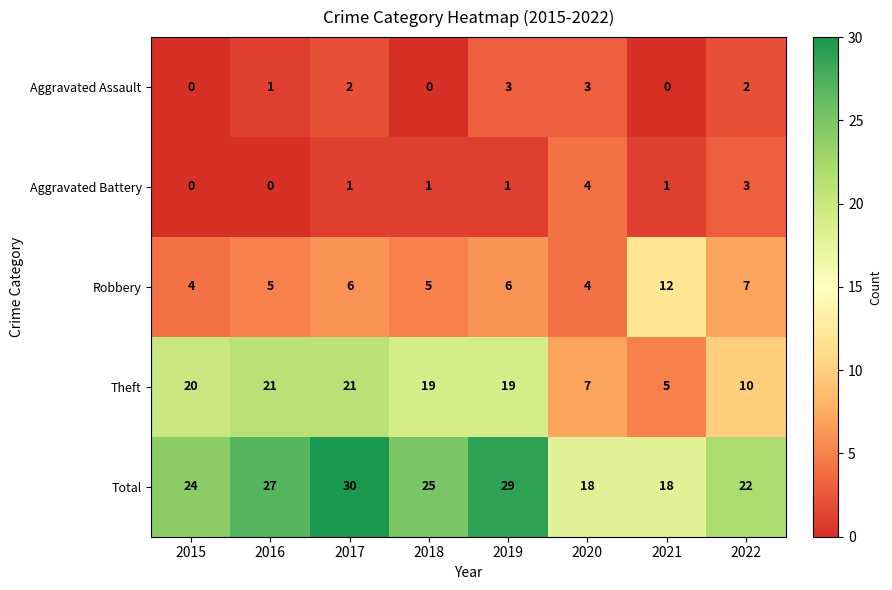

What is the spread (max minus min) of values at 2016?

27